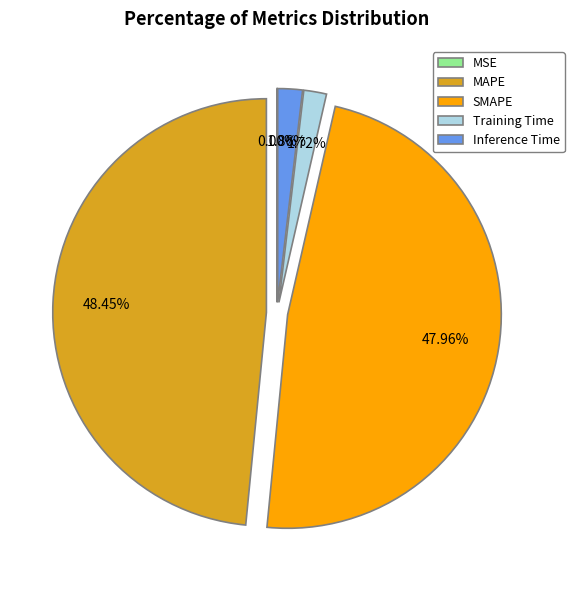

True or false: MAPE accounts for 48% of the total.

True